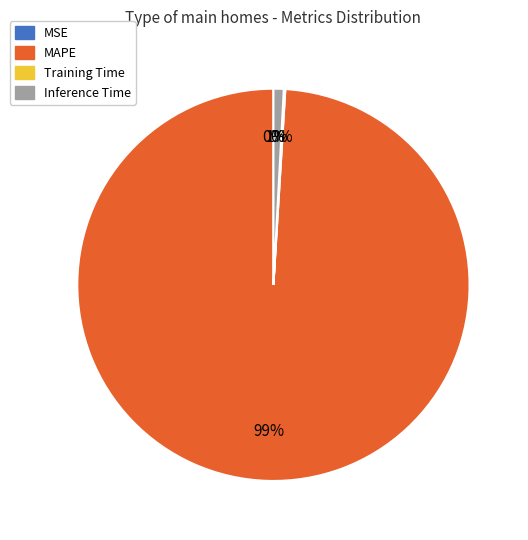

Does MAPE account for over 50% of the chart?

Yes